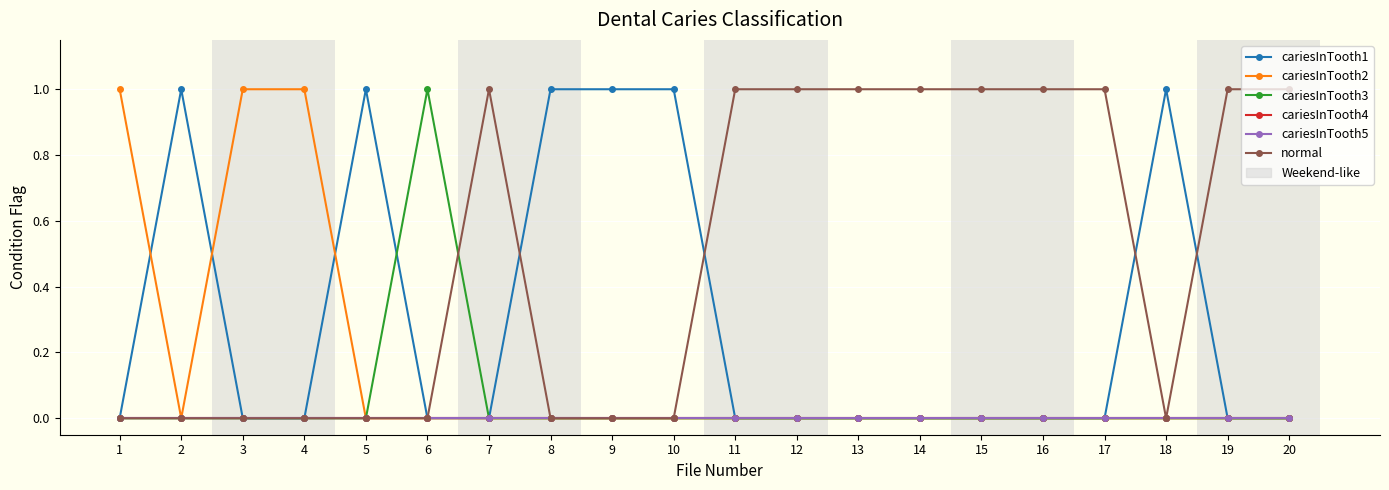

How many interior local valleys does the cariesInTooth2 series have?

1